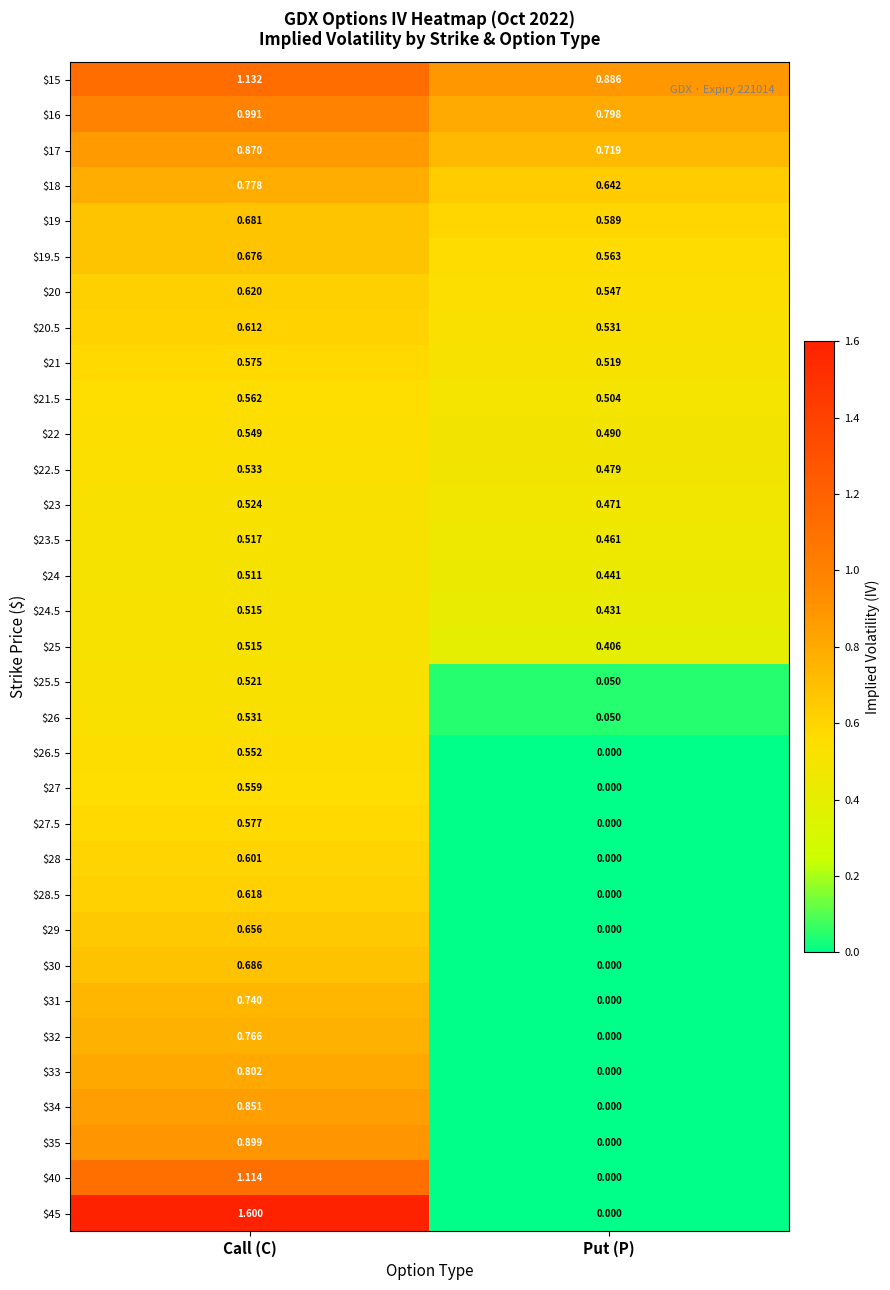

Which series has the widest spread of values?

$45